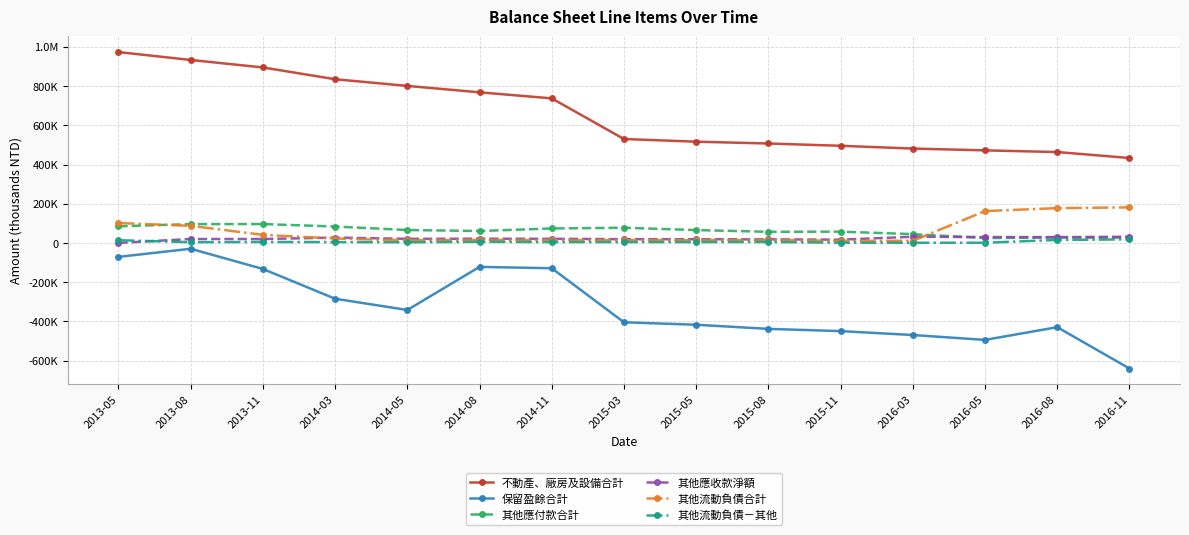

What is the difference between the maximum and minimum values in the 其他應付款合計 series?

71530